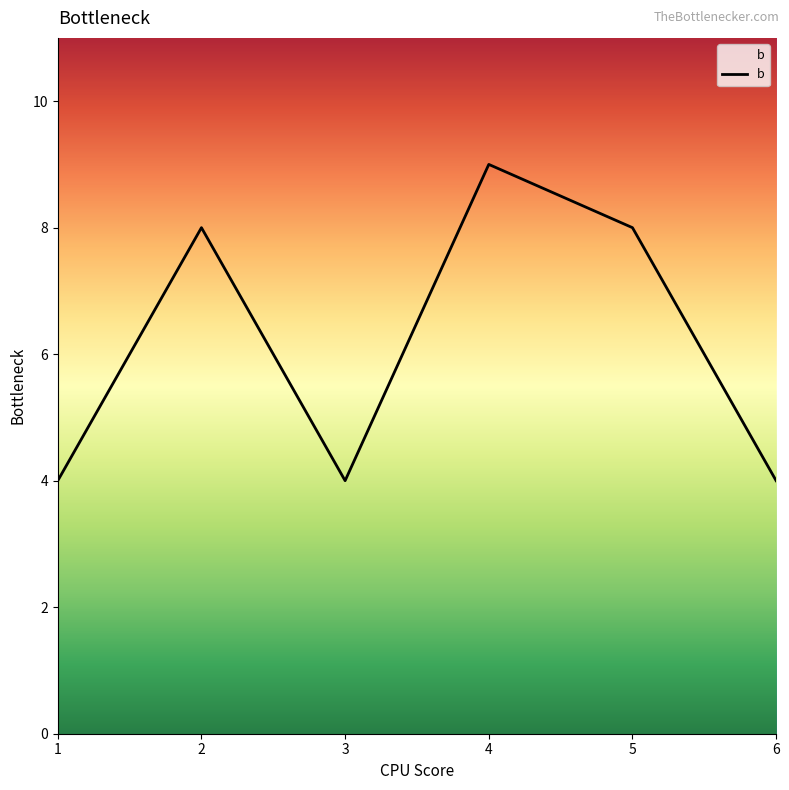

How many values are below 8?

3